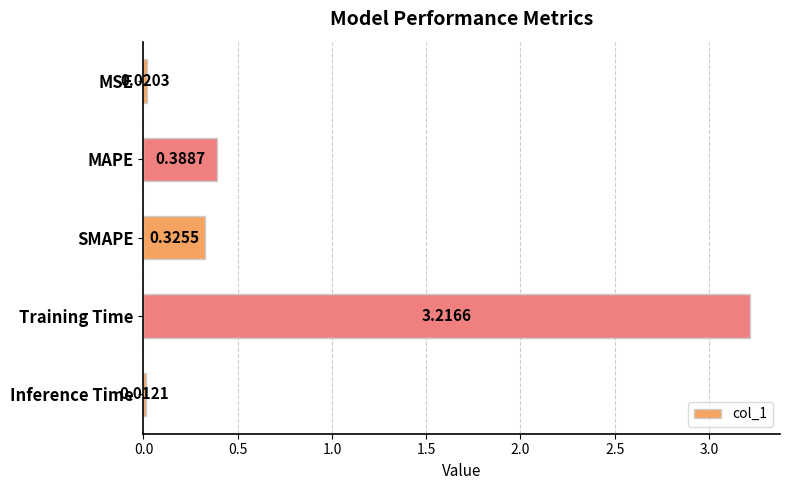

Between SMAPE and MSE, which is larger?

SMAPE